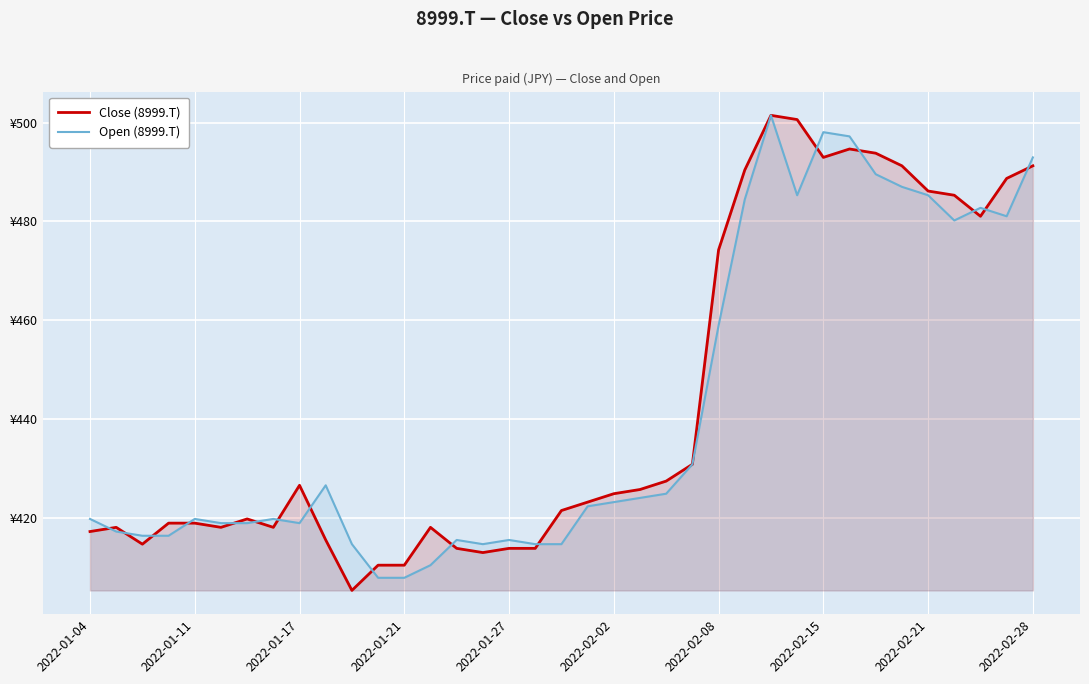

What is the value of the Close (8999.T) point at the 33rd from the left?

486.1